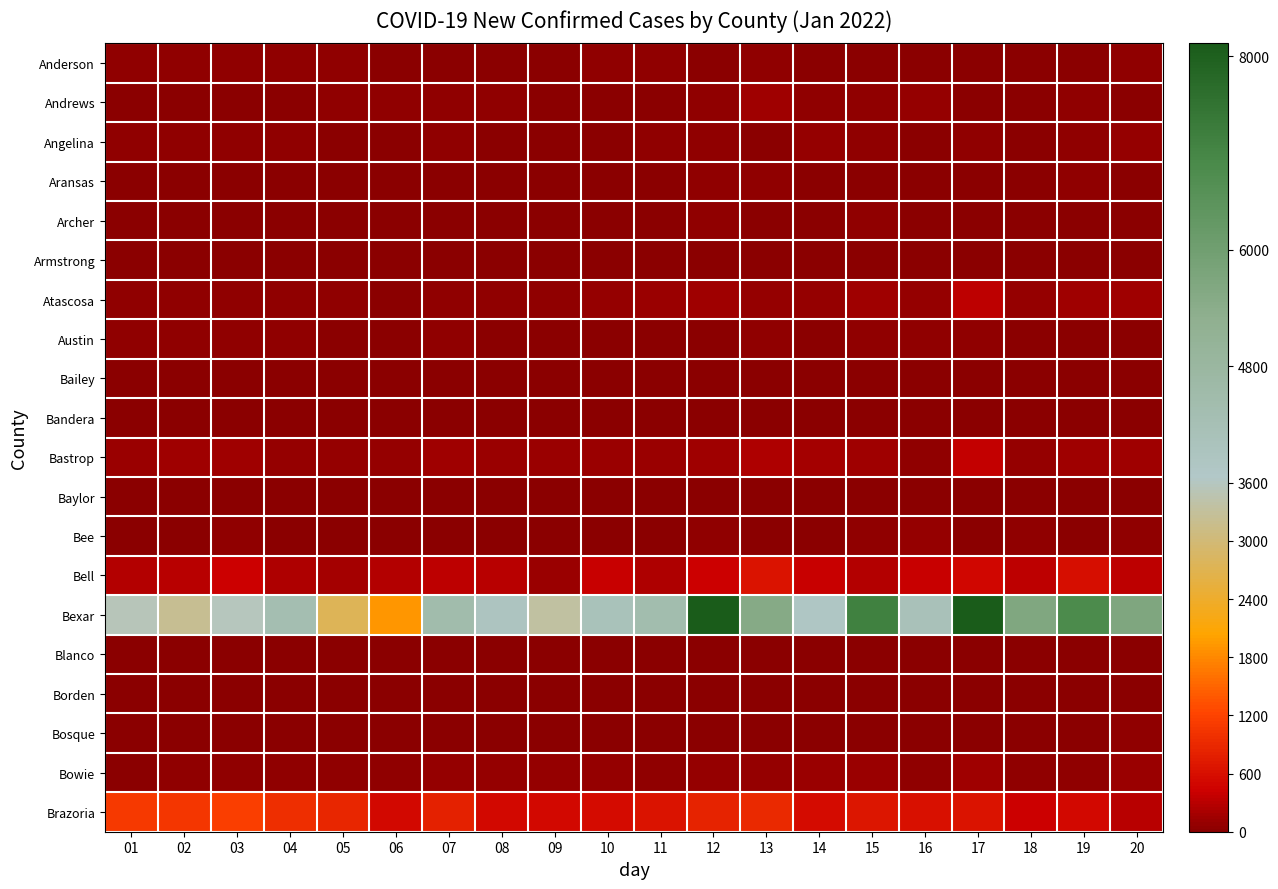

Reading left to right, list all the values displayed in this chart.

Anderson: 01=48	02=42	03=54	04=33	05=34	06=18	07=22	08=27	09=12	10=52	11=39	12=22	13=63	14=29	15=22	16=23	17=27	18=9	19=13	20=43
Andrews: 01=3	02=3	03=1	04=10	05=44	06=37	07=32	08=37	09=6	10=1	11=11	12=38	13=135	14=46	15=62	16=76	17=10	18=3	19=35	20=27
Angelina: 01=42	02=34	03=48	04=32	05=27	06=12	07=60	08=24	09=27	10=26	11=37	12=46	13=27	14=70	15=62	16=19	17=56	18=26	19=36	20=83
Aransas: 01=8	02=10	03=10	04=8	05=22	06=17	07=21	08=15	09=14	10=20	11=16	12=39	13=42	14=29	15=27	16=25	17=16	18=22	19=45	20=22
Archer: 01=9	02=16	03=17	04=22	05=15	06=9	07=17	08=5	09=9	10=13	11=19	12=37	13=21	14=19	15=40	16=5	17=27	18=22	19=12	20=22
Armstrong: 01=0	02=1	03=3	04=1	05=1	06=1	07=0	08=2	09=1	10=0	11=0	12=2	13=0	14=3	15=1	16=2	17=0	18=3	19=0	20=1
Atascosa: 01=37	02=36	03=42	04=55	05=40	06=26	07=43	08=49	09=44	10=76	11=114	12=135	13=88	14=66	15=151	16=86	17=333	18=89	19=134	20=155
Austin: 01=33	02=39	03=33	04=57	05=23	06=17	07=35	08=20	09=22	10=21	11=26	12=31	13=49	14=31	15=47	16=37	17=43	18=22	19=30	20=29
Bailey: 01=0	02=0	03=1	04=1	05=0	06=2	07=1	08=2	09=2	10=2	11=1	12=2	13=1	14=0	15=10	16=2	17=4	18=2	19=1	20=2
Bandera: 01=19	02=14	03=11	04=29	05=13	06=13	07=7	08=16	09=4	10=14	11=17	12=14	13=23	14=18	15=24	16=8	17=25	18=12	19=13	20=15
Bastrop: 01=109	02=146	03=143	04=81	05=94	06=66	07=135	08=119	09=96	10=111	11=99	12=141	13=245	14=181	15=137	16=48	17=351	18=94	19=158	20=158
Baylor: 01=0	02=1	03=2	04=3	05=1	06=1	07=2	08=3	09=1	10=3	11=3	12=2	13=1	14=3	15=6	16=0	17=7	18=4	19=3	20=7
Bee: 01=2	02=12	03=38	04=21	05=26	06=16	07=23	08=24	09=15	10=15	11=11	12=32	13=18	14=24	15=37	16=72	17=20	18=32	19=28	20=43
Bell: 01=271	02=311	03=442	04=241	05=180	06=284	07=326	08=310	09=117	10=389	11=223	12=416	13=637	14=397	15=270	16=389	17=501	18=340	19=598	20=348
Bexar: 01=3536	02=3213	03=3566	04=4298	05=2750	06=1932	07=4450	08=3905	09=3362	10=4044	11=4388	12=8131	13=5515	14=3756	15=7115	16=4092	17=8669	18=5633	19=6832	20=5670
Blanco: 01=9	02=10	03=11	04=5	05=8	06=1	07=6	08=1	09=3	10=9	11=6	12=15	13=15	14=8	15=11	16=3	17=17	18=8	19=9	20=4
Borden: 01=2	02=0	03=1	04=0	05=1	06=3	07=1	08=0	09=0	10=0	11=3	12=1	13=3	14=1	15=1	16=0	17=0	18=1	19=0	20=0
Bosque: 01=7	02=6	03=20	04=8	05=5	06=9	07=7	08=11	09=5	10=16	11=9	12=12	13=24	14=13	15=19	16=9	17=7	18=5	19=16	20=51
Bowie: 01=29	02=36	03=52	04=57	05=35	06=32	07=85	08=68	09=70	10=85	11=38	12=91	13=91	14=114	15=112	16=41	17=135	18=40	19=46	20=112
Brazoria: 01=1100	02=1068	03=1163	04=982	05=886	06=509	07=795	08=528	09=520	10=567	11=656	12=836	13=894	14=554	15=684	16=617	17=645	18=441	19=534	20=308